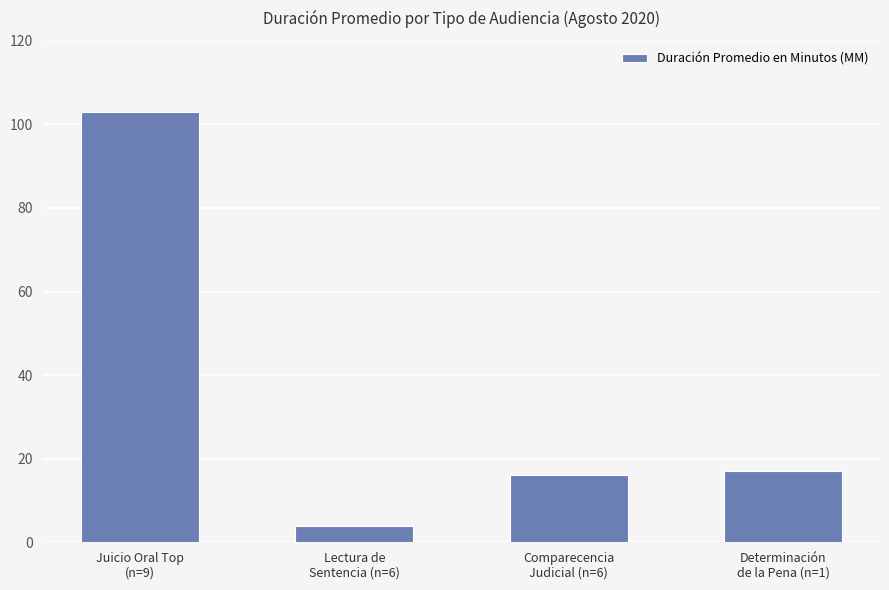

Which label corresponds to the smallest value in the chart?

Lectura de
Sentencia (n=6)